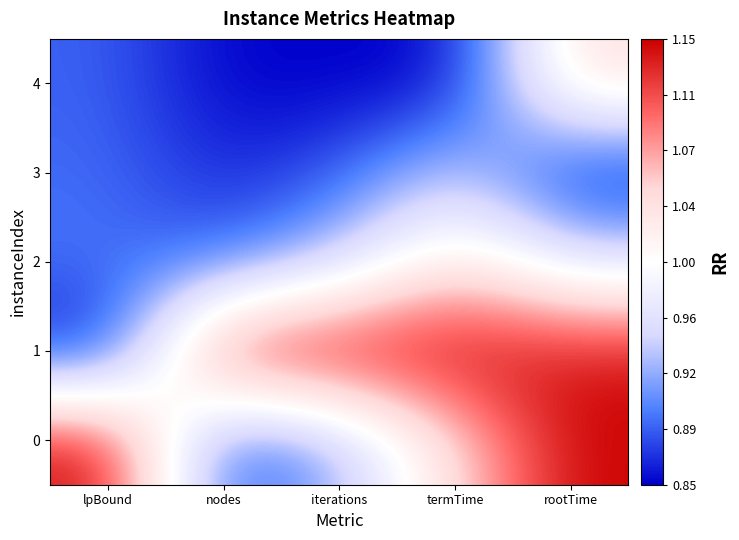

Which series has the largest range (max minus min)?

1